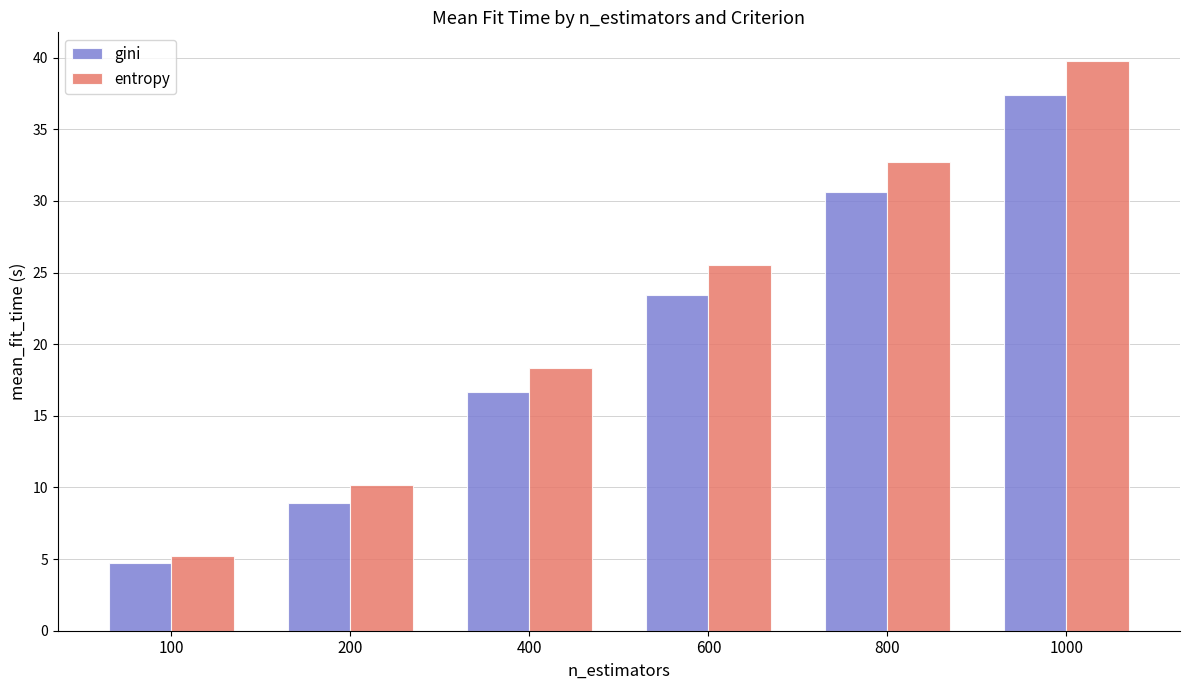

Is it true that entropy equals 6.3 at 200?

False